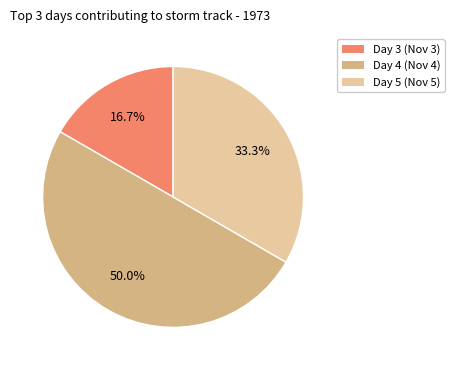

To the nearest percent, what is the difference between the Day 5 and Day 3 slice percentages?

17%